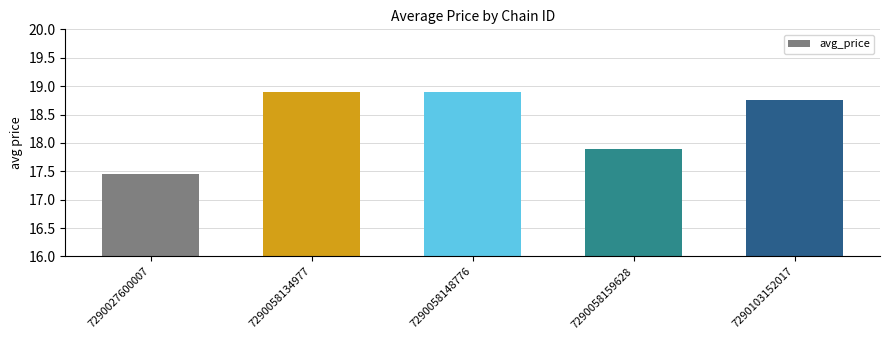

What is the change in value from 7290058134977 to 7290103152017?

-0.1